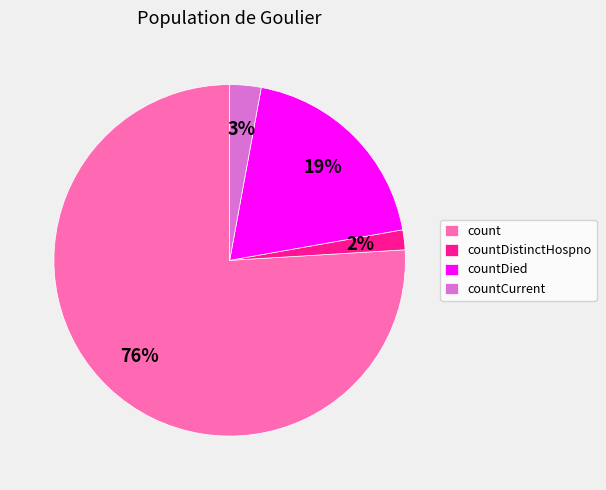

What is the largest slice in the pie chart?

count